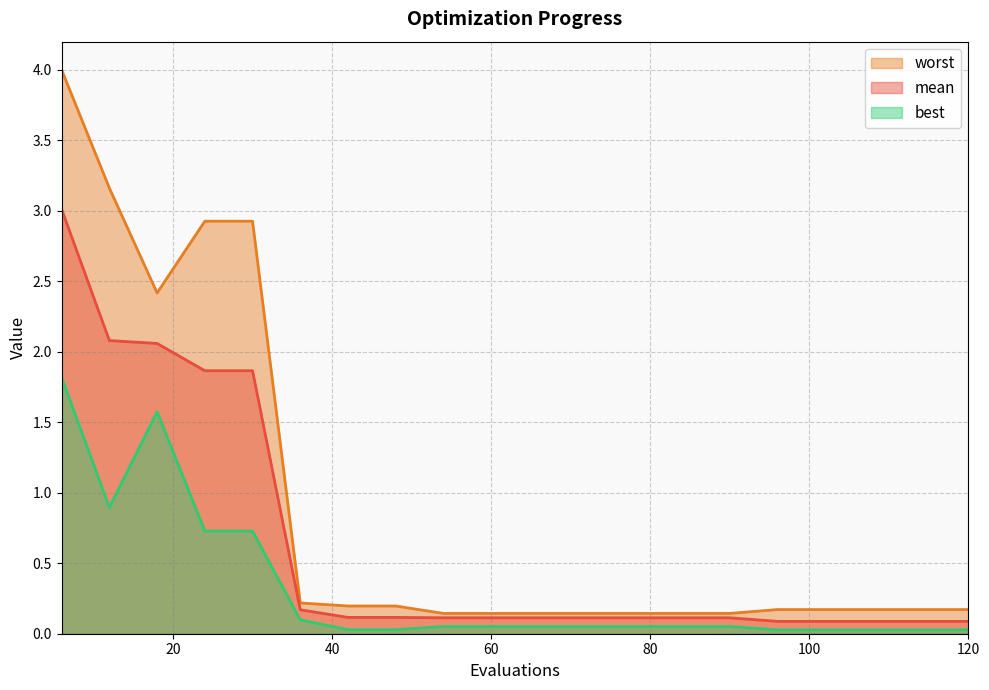

Where is worst nearest to the value 2?

18